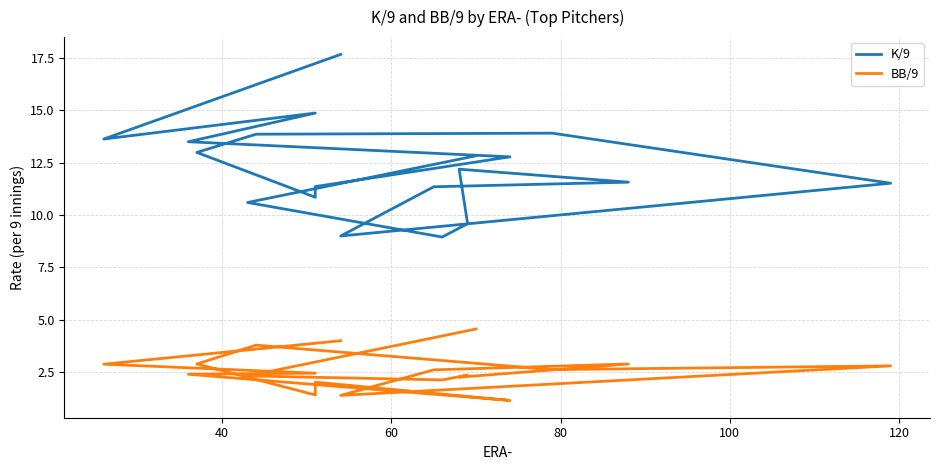

Reading left to right, transcribe all the data shown in this chart.

K/9: 17.7	13.6	14.9	13.5	12.8	11.4	10.8	13.0	13.9	13.9	11.5	9.0	11.3	11.6	12.2	9.6	8.9	10.6	12.8
BB/9: 4.0	2.9	2.5	2.4	1.1	2.0	1.4	2.9	3.8	2.6	2.8	1.4	2.6	2.9	2.3	2.4	2.1	2.3	4.6